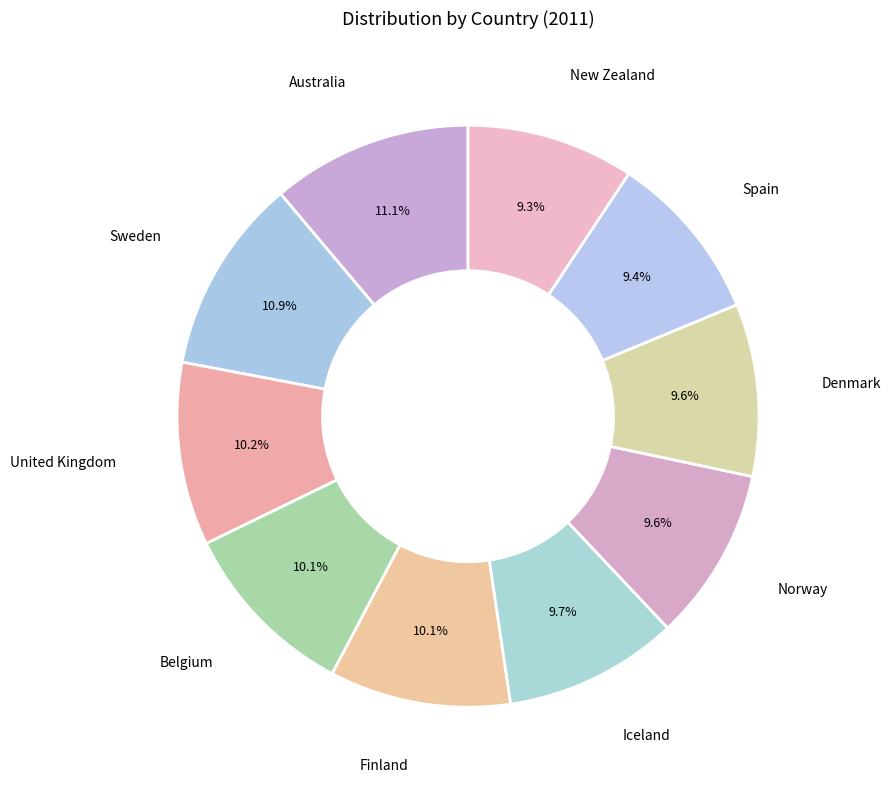

Is the sum of Australia and New Zealand greater than half?

No